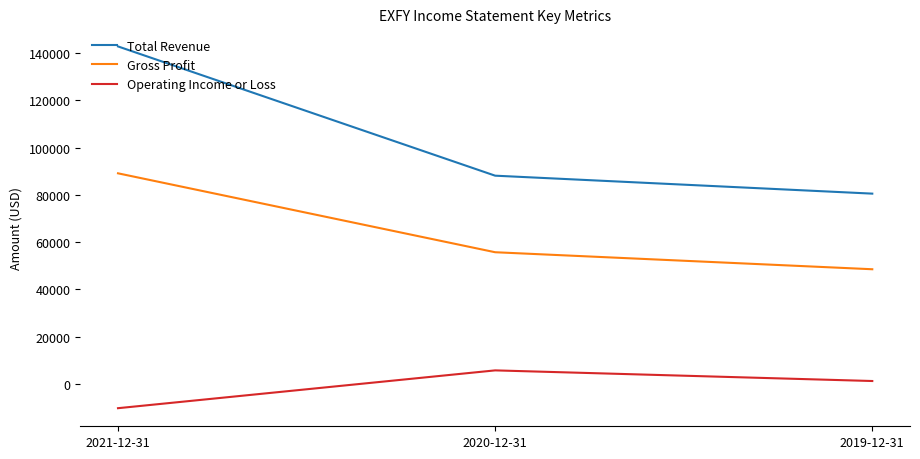

What are all the series names shown in the legend?

Total Revenue, Gross Profit, Operating Income or Loss